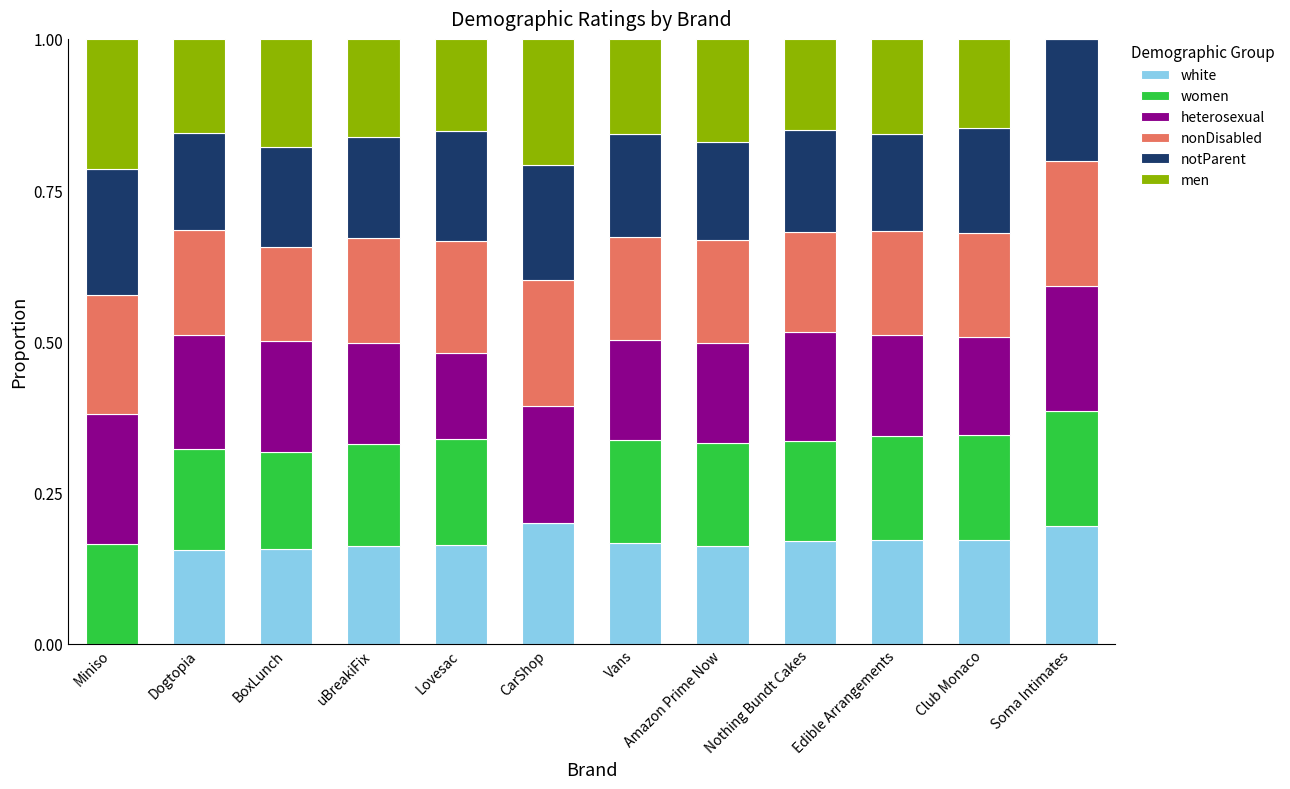

At how many categories does at least one series exceed 0?

12